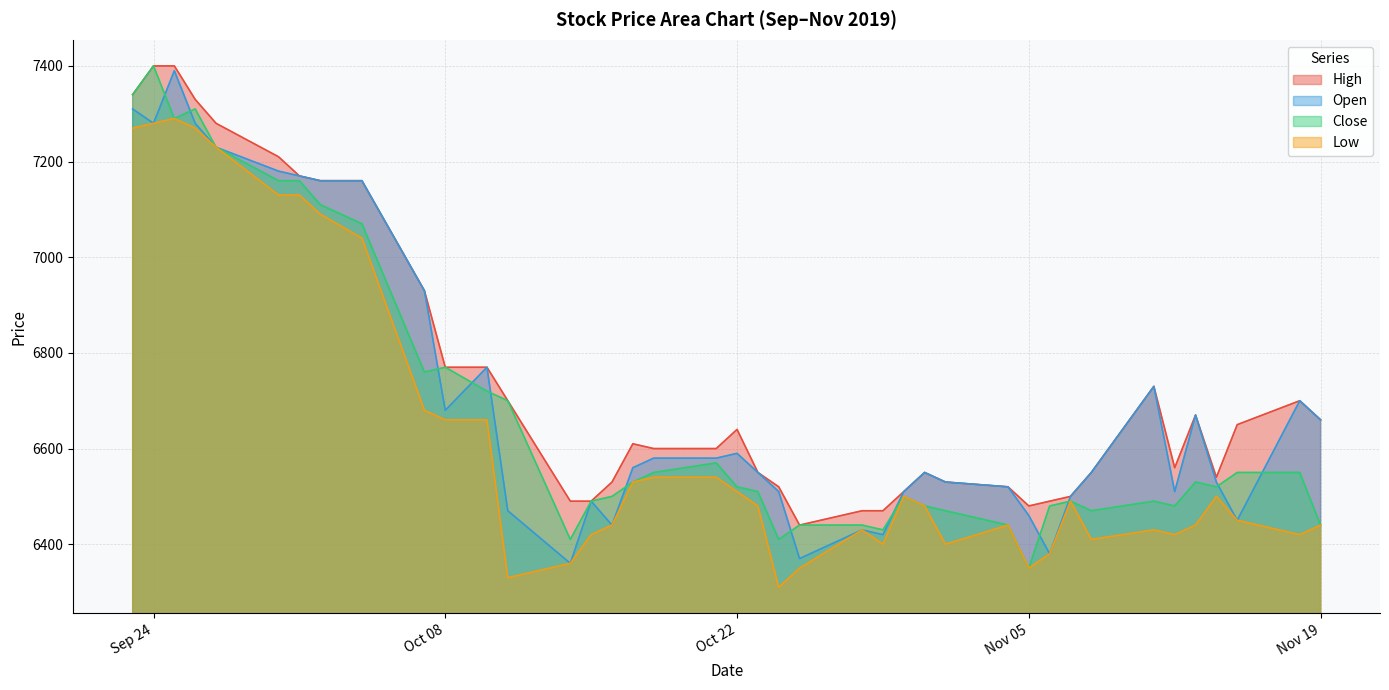

The value of Low at 2019-11-18 is 3083. True or false?

False